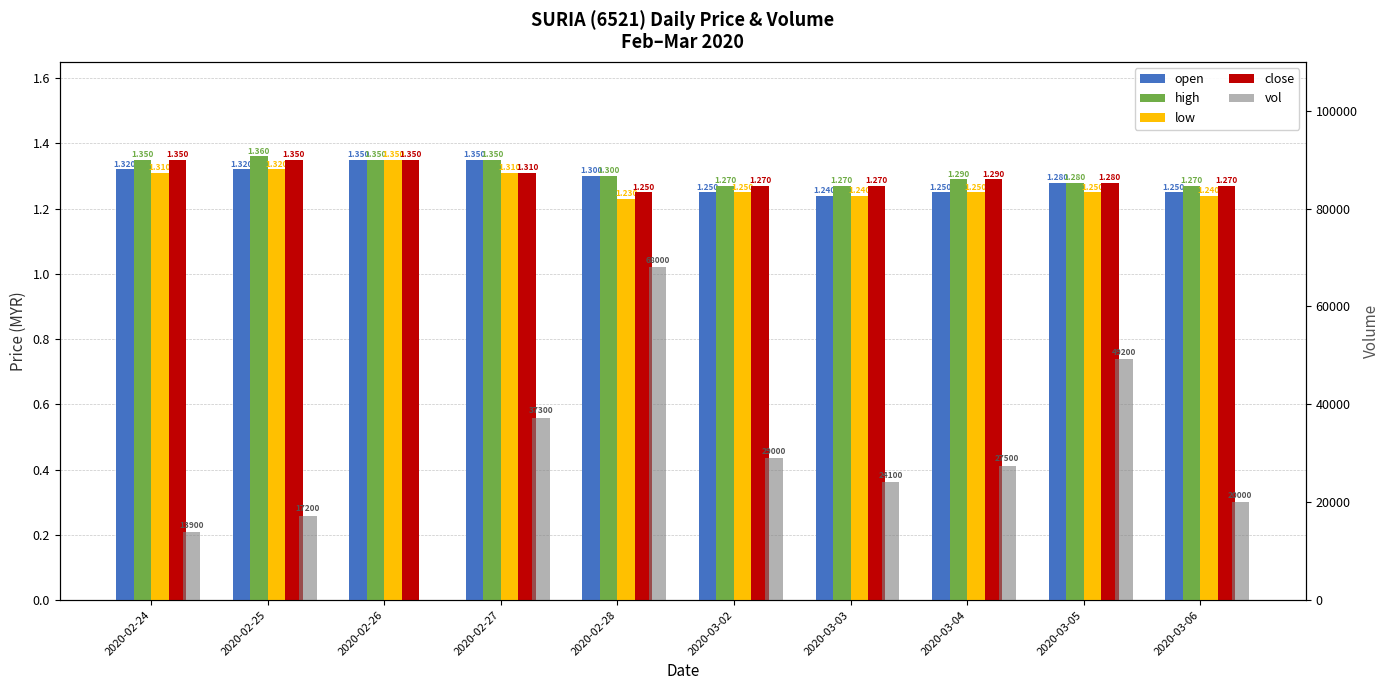

Where is high nearest to the value 1?

2020-03-02